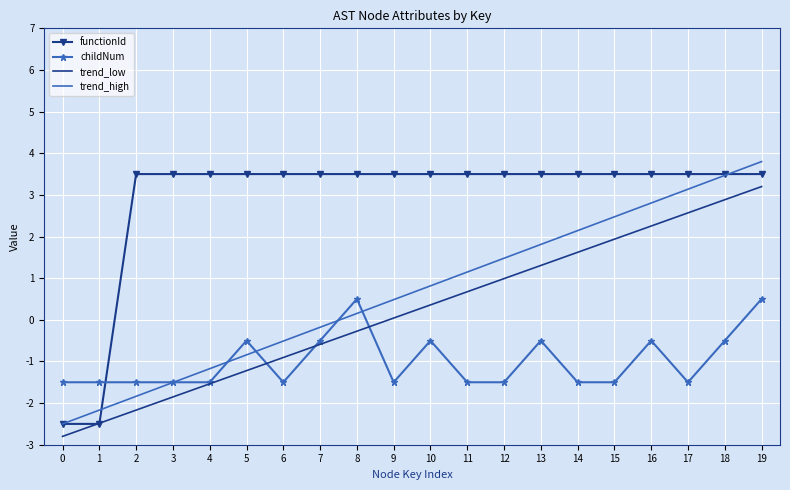

Between 8 and 9, which series saw the biggest shift?

childNum